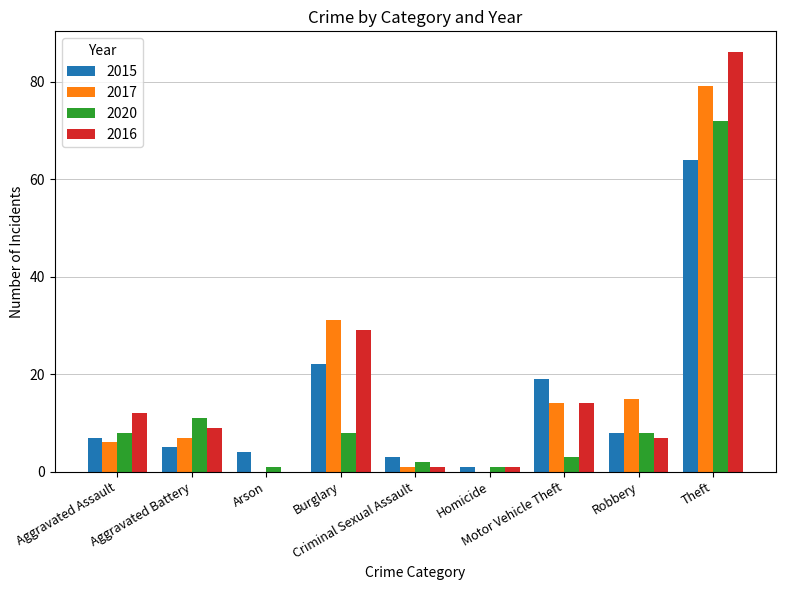

What is the greatest value displayed?

86